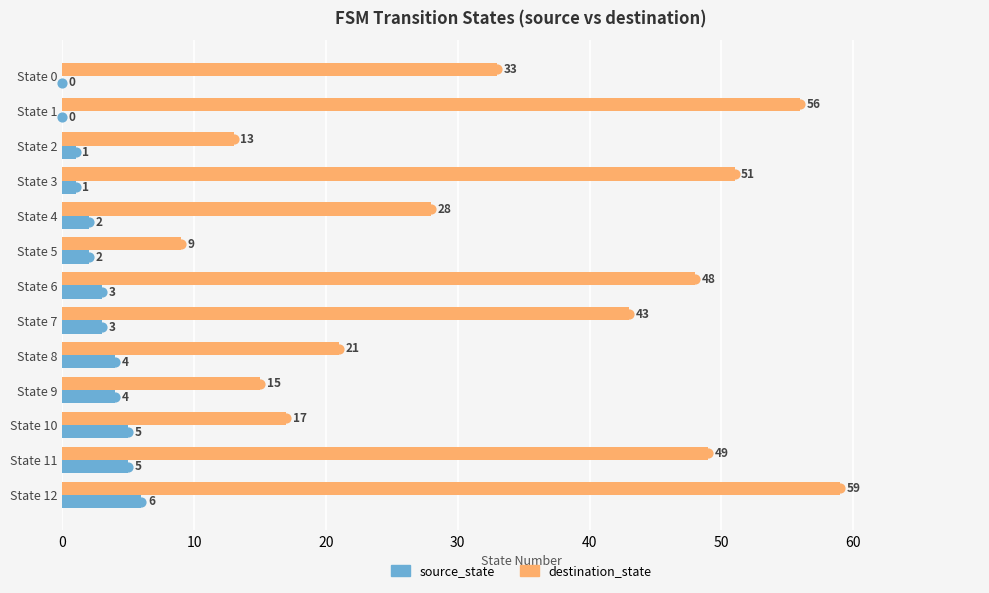

Which series has the widest spread of values?

destination_state